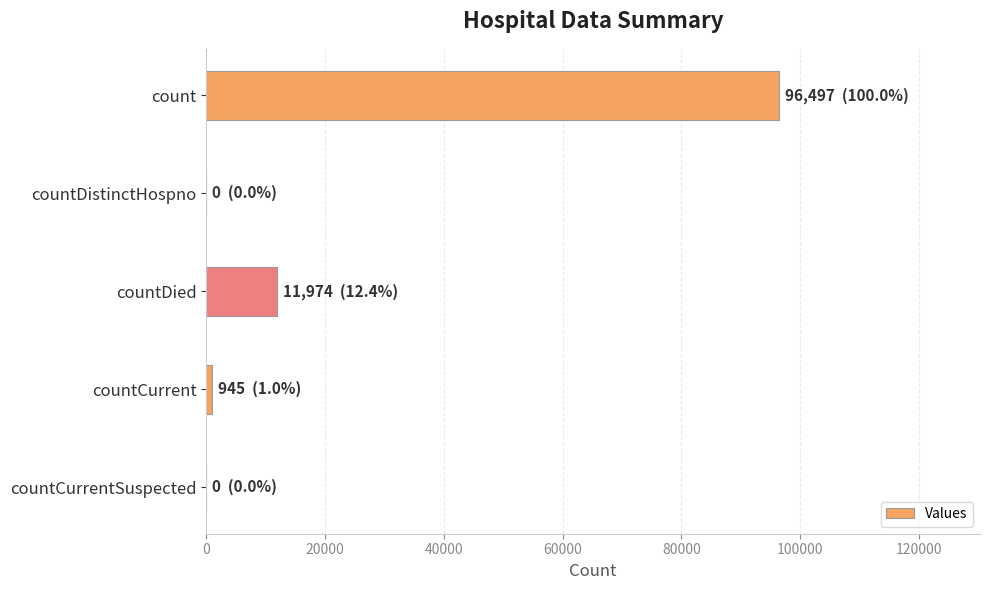

Count the number of categories in the chart.

5